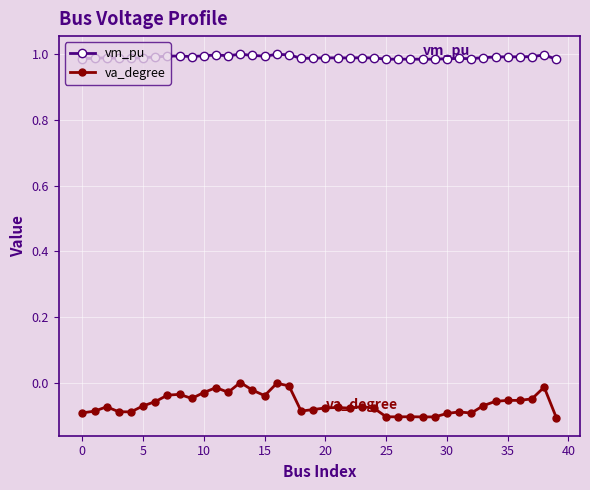

True or false: va_degree and vm_pu cross at least once.

False